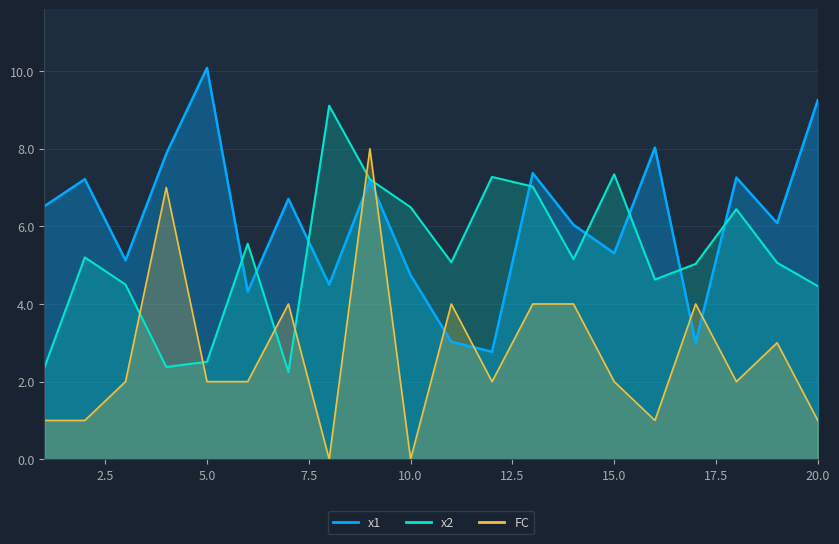

What is the value of the FC point at the 20th from the left?

1.0